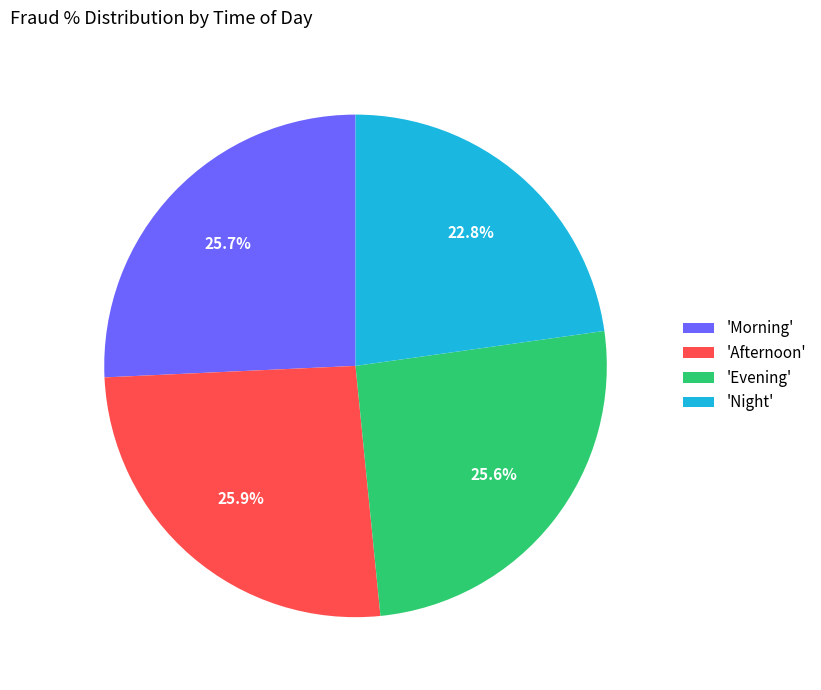

What is the smallest slice in the pie chart?

'Night'